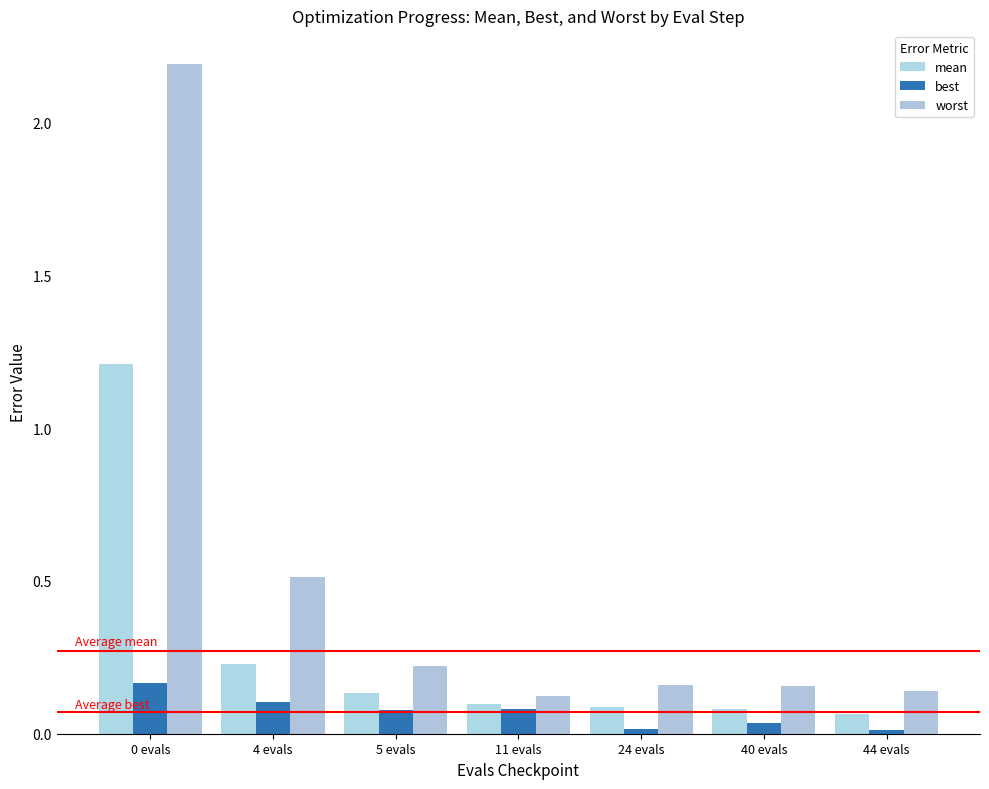

Which category has the highest value in the best series?

0 evals